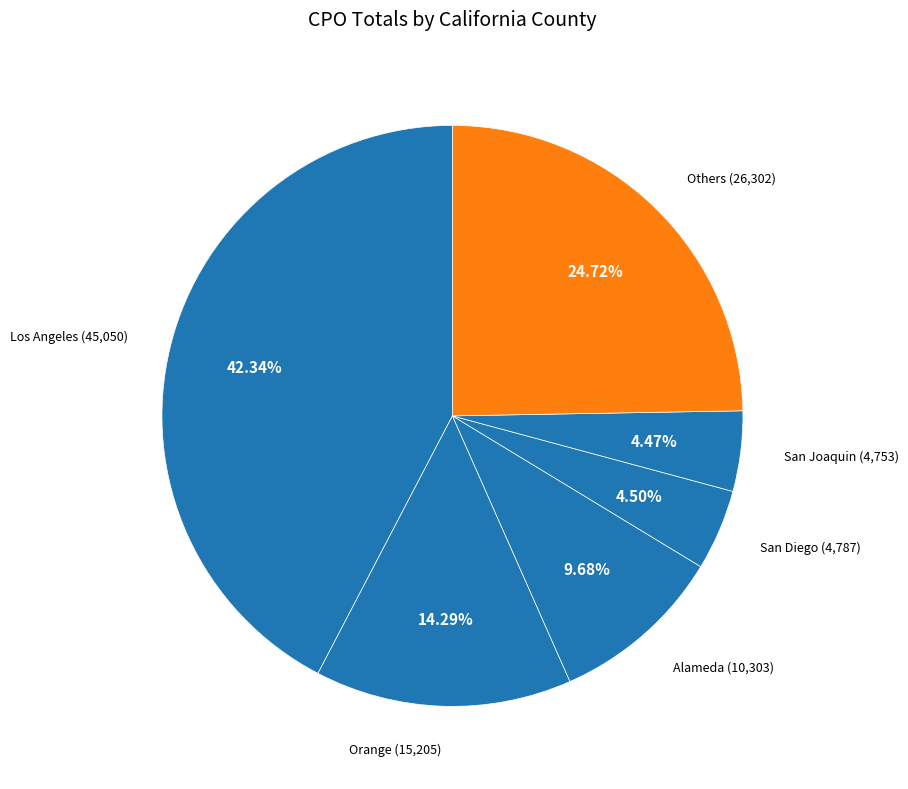

Which category has the biggest portion of the pie?

Los Angeles